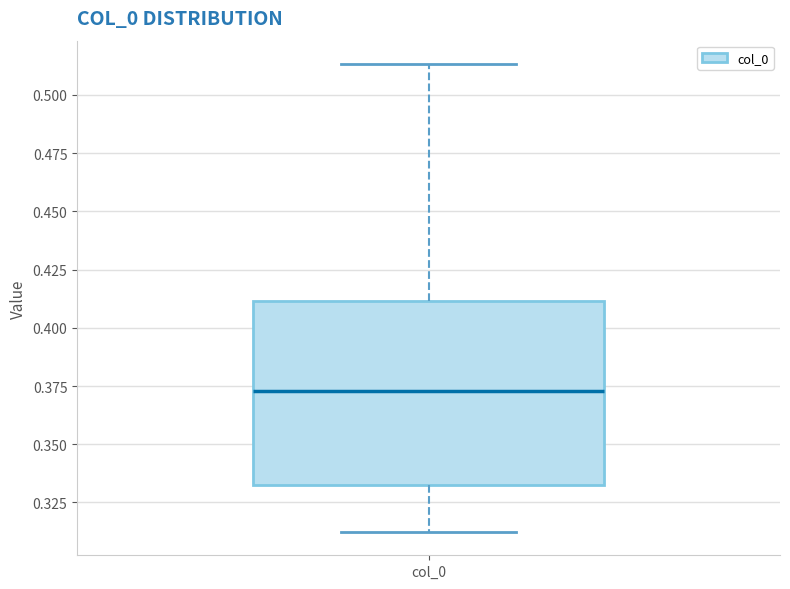

Transcribe this box plot: give where the median line is, the range the box spans, and where the two whiskers end, as read against the y-axis. The values are not printed on the chart, so give them approximately, as read against the axis.

median 0.375, box 0.330 to 0.410, whiskers 0.310 to 0.515